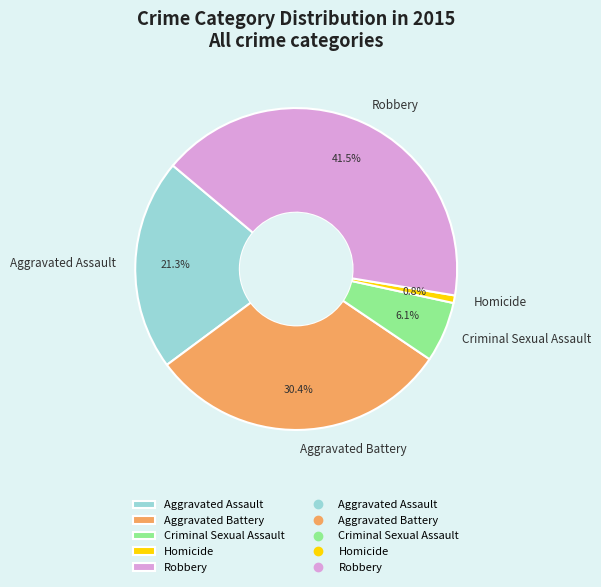

To the nearest percent, what percentage of the pie is Aggravated Assault?

21%